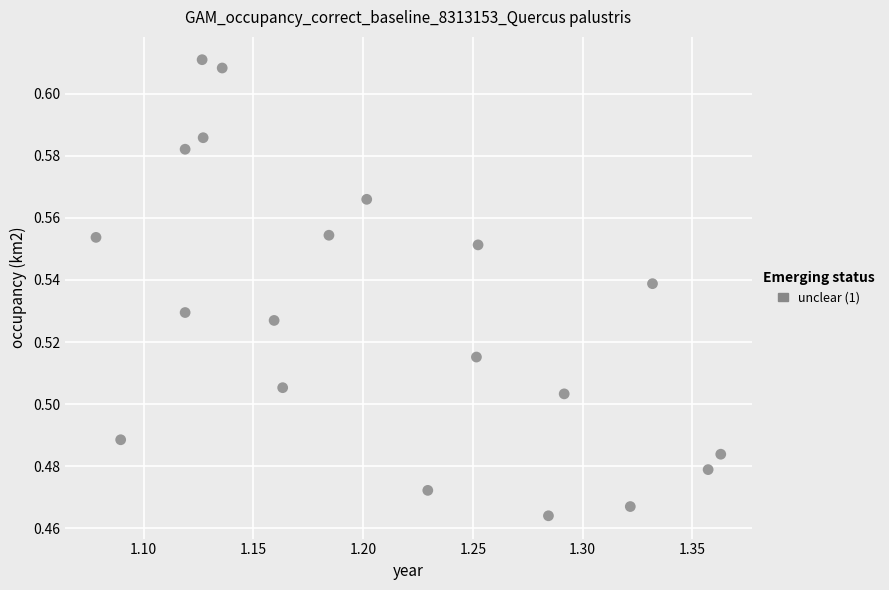

What is the range of X values (max minus min)?

0.3